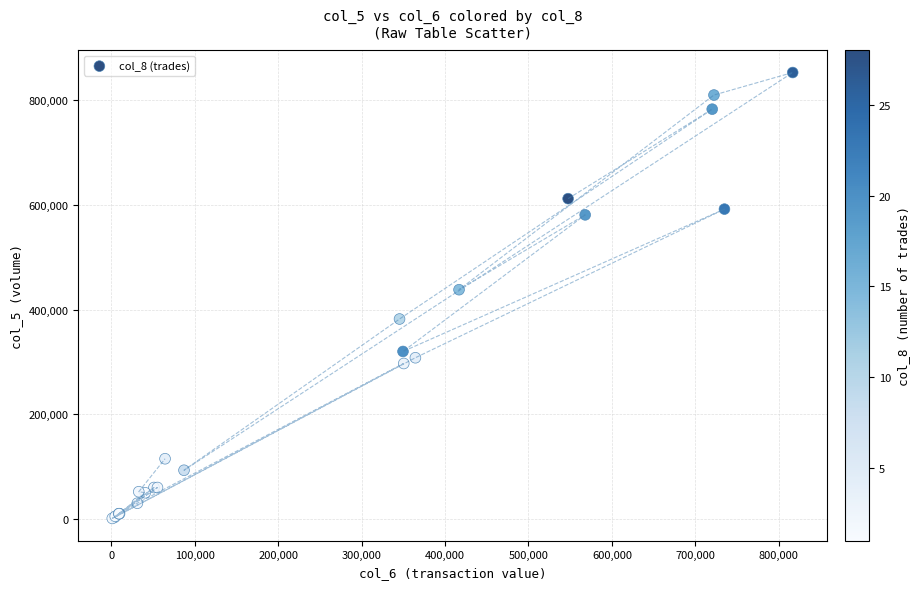

What Y value in the scatter plot is closest to 427000?

438000